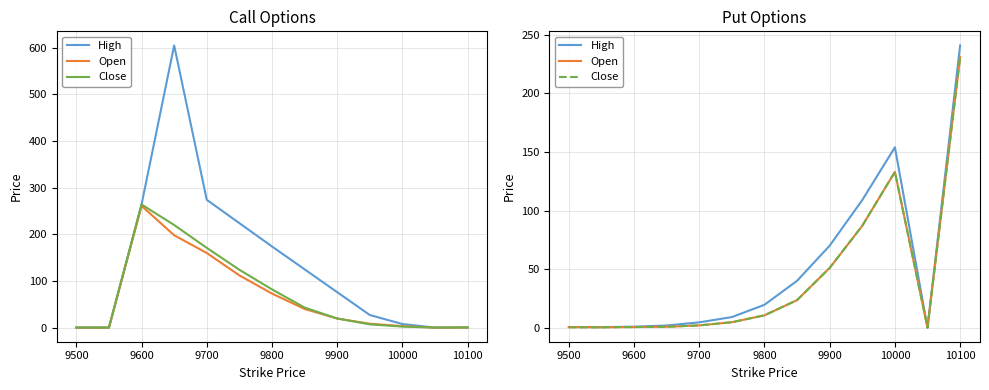

In Open, how many points are lower than both neighbors (excluding endpoints)?

2